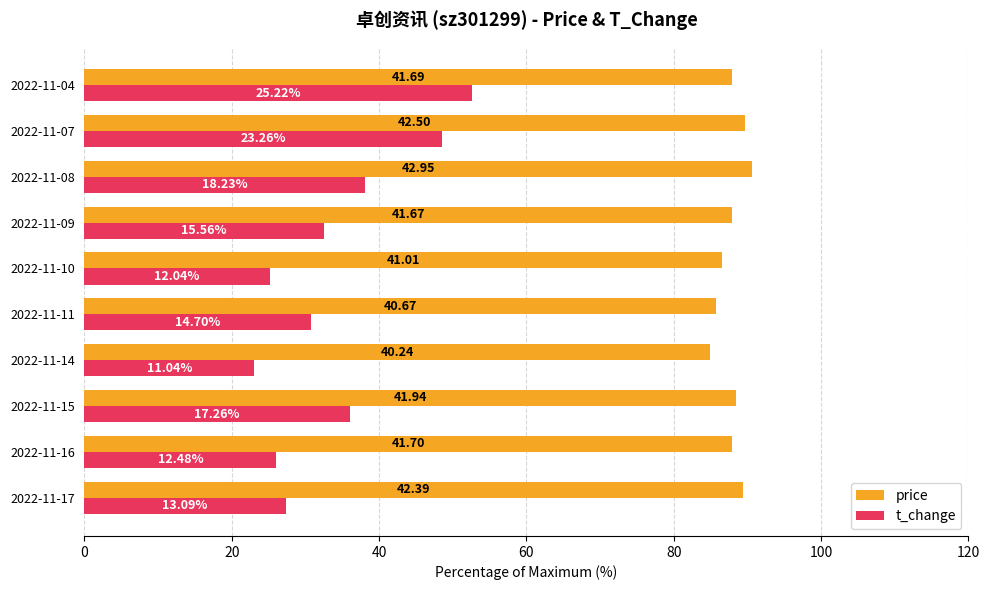

What are all the series names shown in the legend?

price, t_change